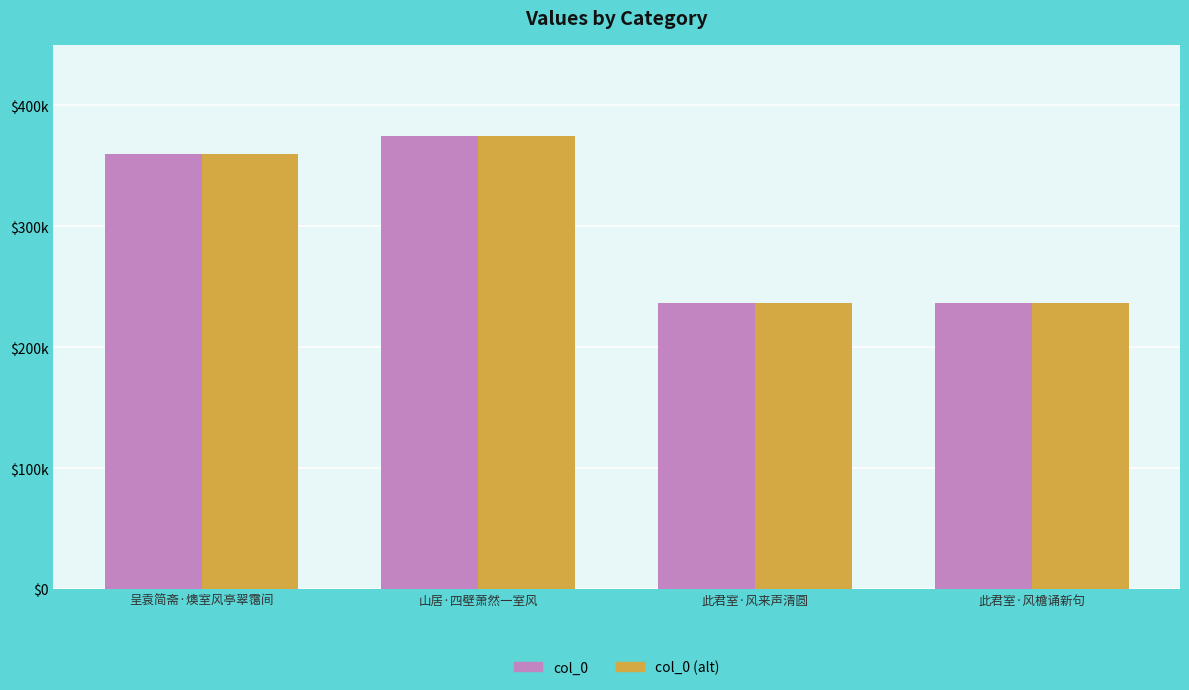

Are the bars grouped side by side (vs. stacked)?

Yes